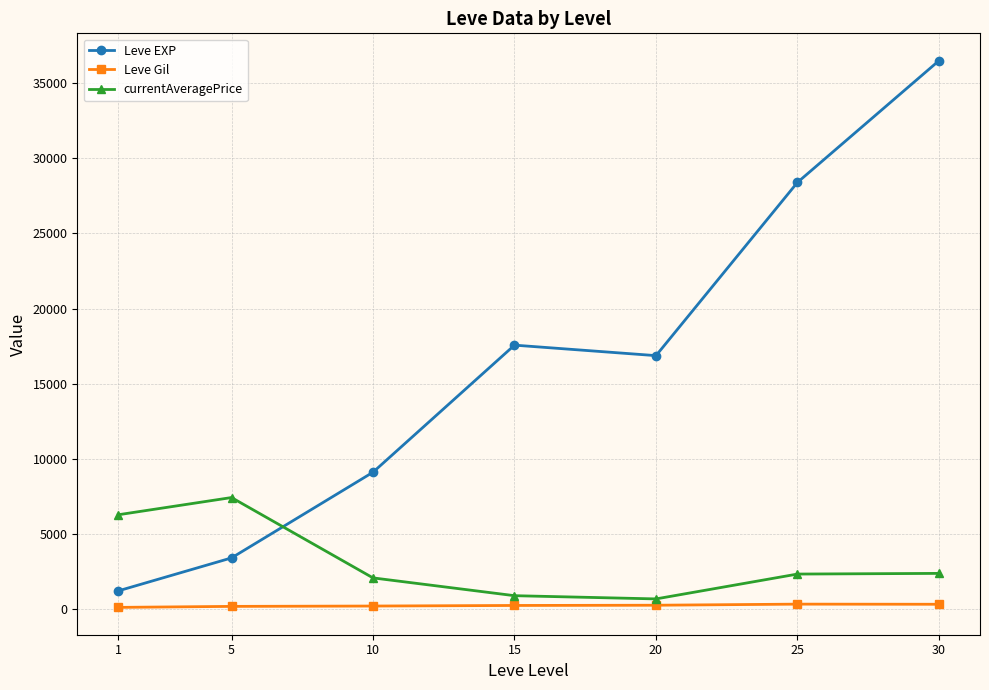

At which category does Leve EXP reach its first local peak?

15